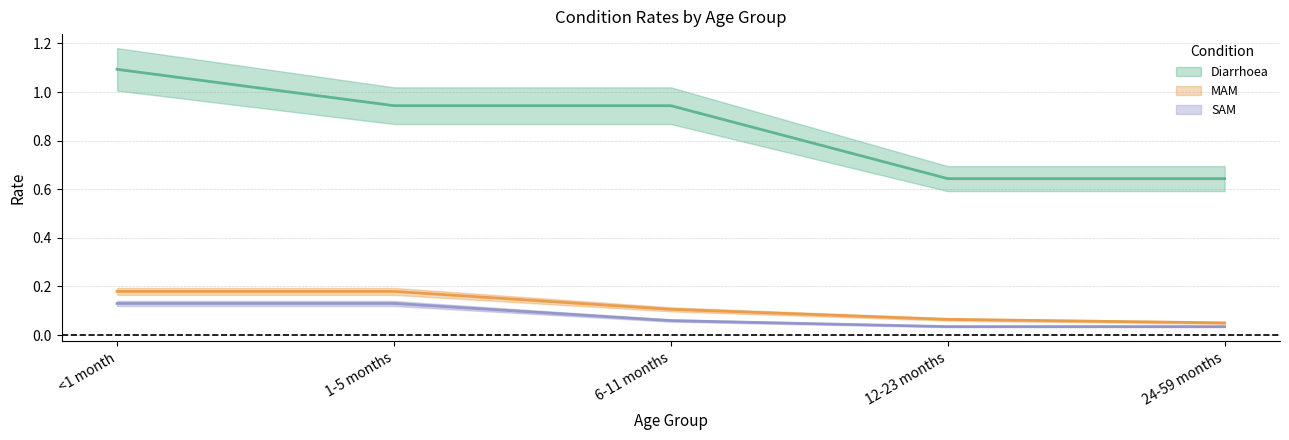

Which series changed the most between 1-5 months and 12-23 months?

Diarrhoea